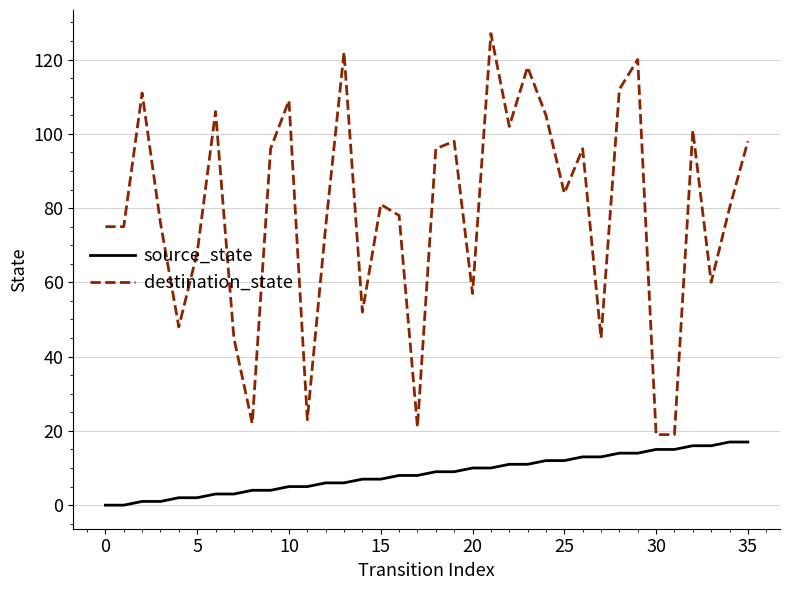

Reading left to right, list all the values displayed in this chart.

source_state: 0	0	1	1	2	2	3	3	4	4	5	5	6	6	7	7	8	8	9	9	10	10	11	11	12	12	13	13	14	14	15	15	16	16	17	17
destination_state: 75	75	111	76	48	68	106	45	22	96	109	23	75	122	52	81	78	21	96	98	57	127	102	118	105	84	96	45	112	120	19	19	101	60	80	98